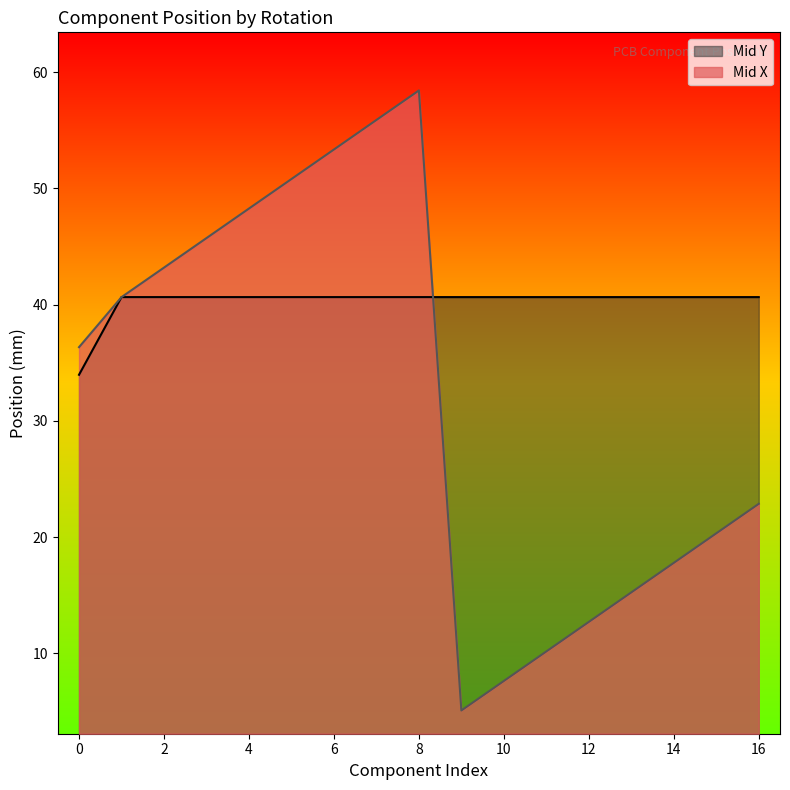

Rank the series by their average value, from lowest to highest.

Mid X, Mid Y